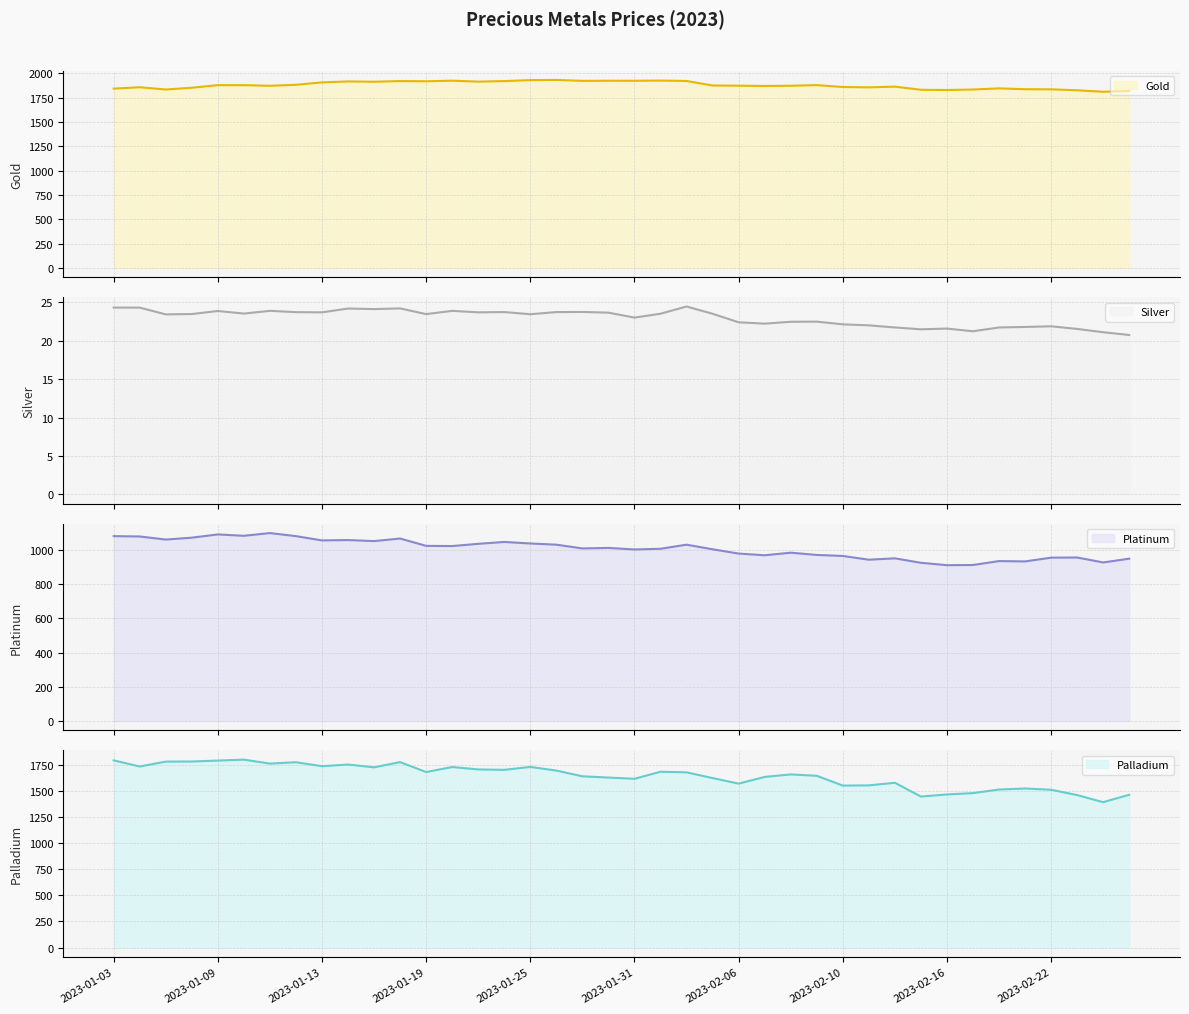

What is the smallest value displayed?

20.7